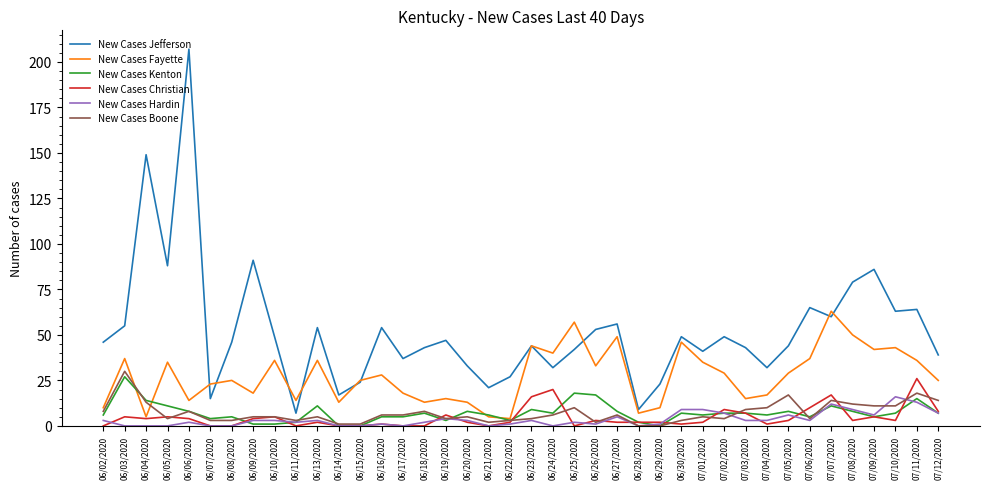

The New Cases Fayette series shows 36 at 06/10/2020. True or false?

True